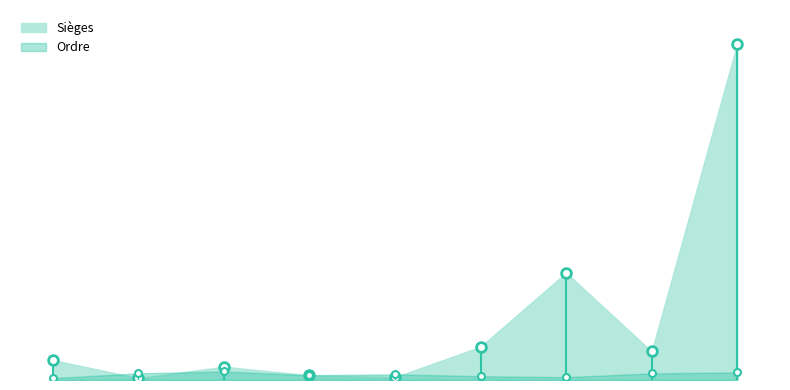

What is the label of the 3rd point from the right?

PRG